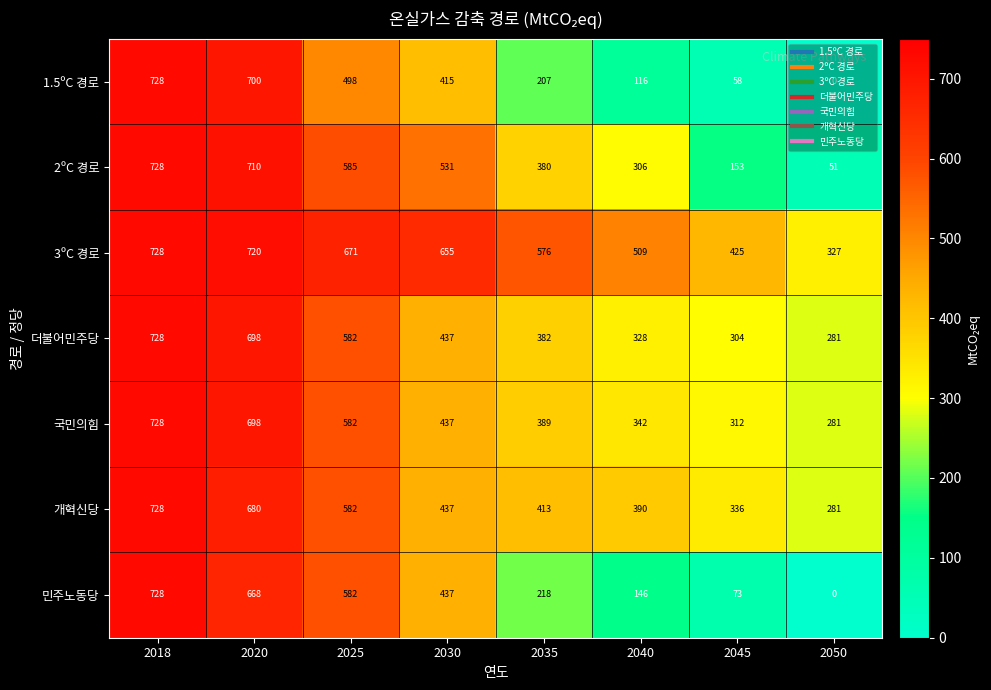

At 2035, list the series in order from smallest to largest.

1.5ºC 경로, 민주노동당, 2ºC 경로, 더불어민주당, 국민의힘, 개혁신당, 3ºC 경로